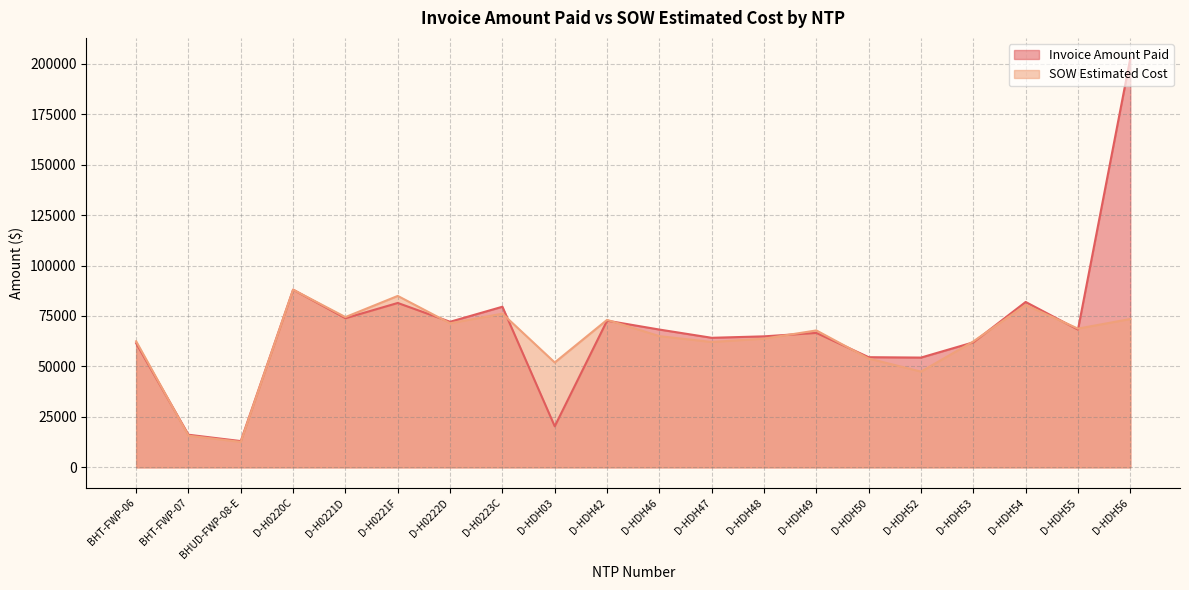

True or false: Invoice Amount Paid and SOW Estimated Cost cross at least once.

True